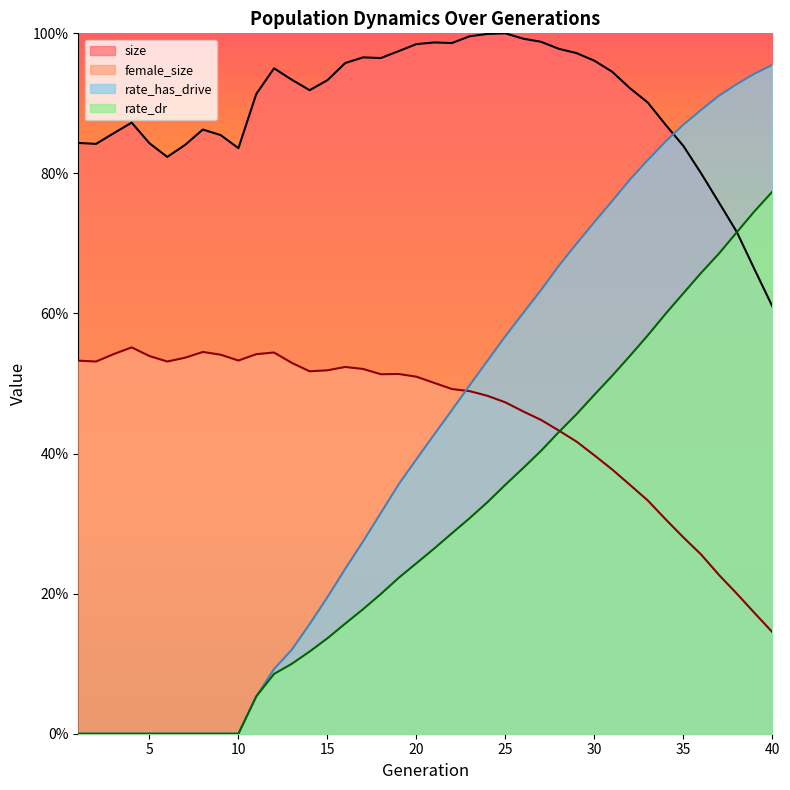

Which series has the largest total across all categories?

size